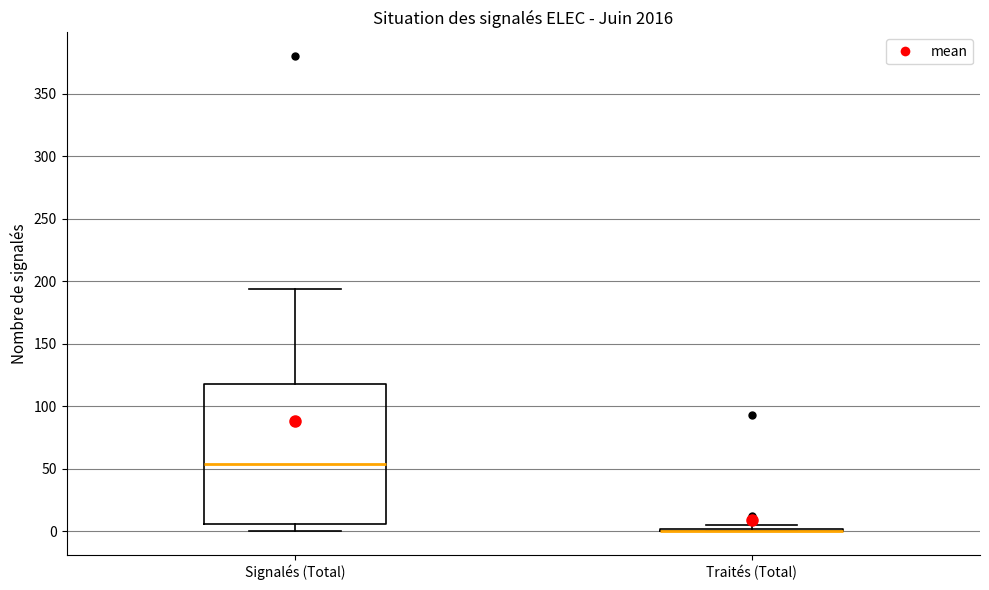

Comparing the boxes themselves (not the whiskers), which one is the tallest?

Signalés (Total)